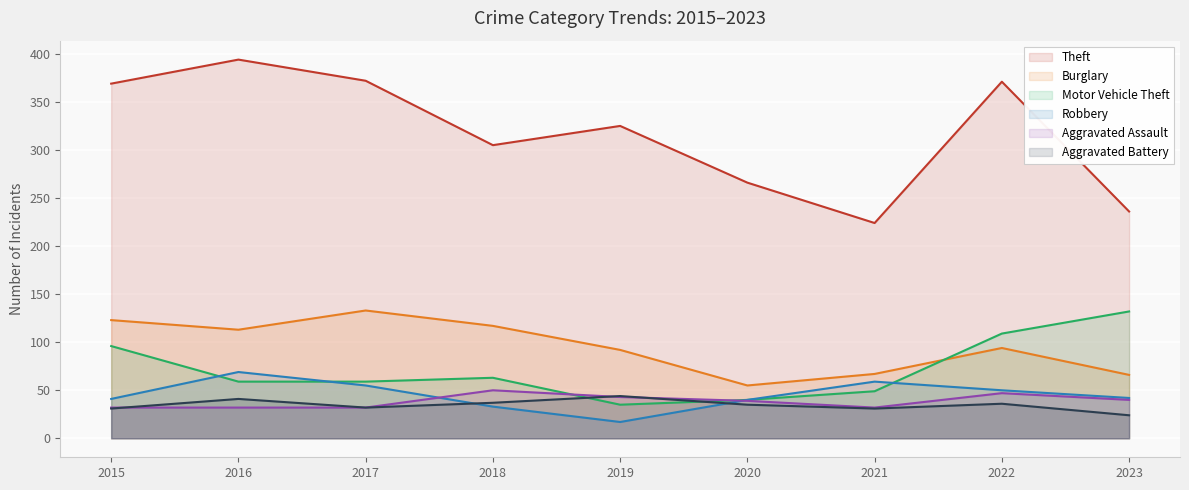

Which category has the lowest value in the Motor Vehicle Theft series?

2019